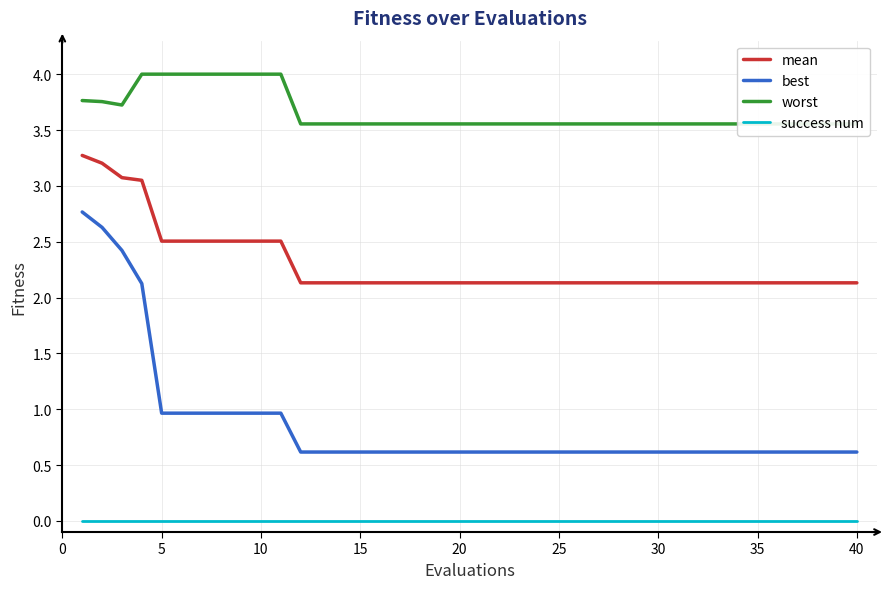

True or false: best and mean cross at least once.

False